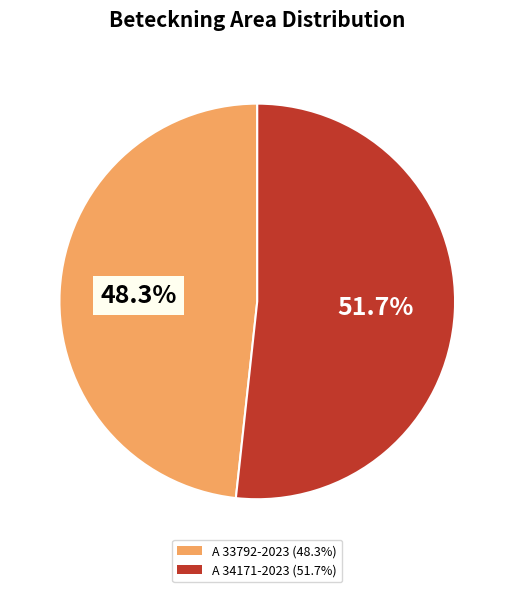

Which slice is the smallest?

A 33792-2023